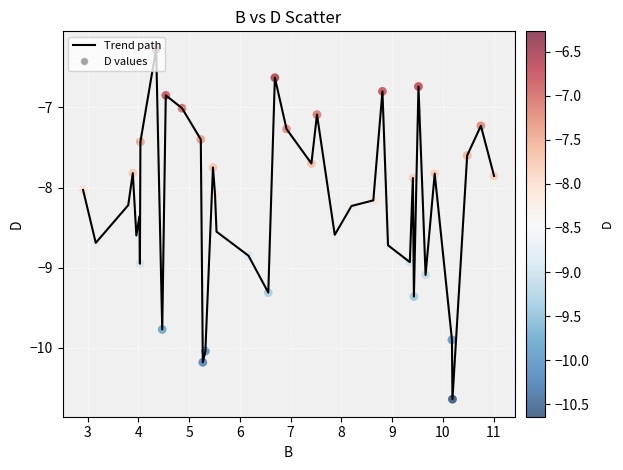

What is the greatest value displayed?

-6.3